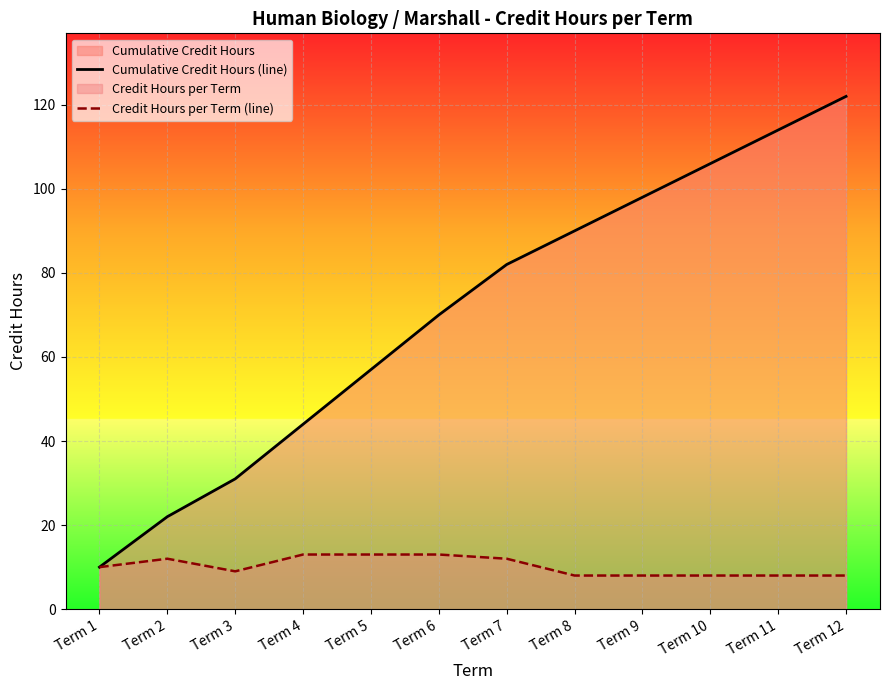

True or false: Credit Hours per Term (line) and Cumulative Credit Hours (line) cross at least once.

False